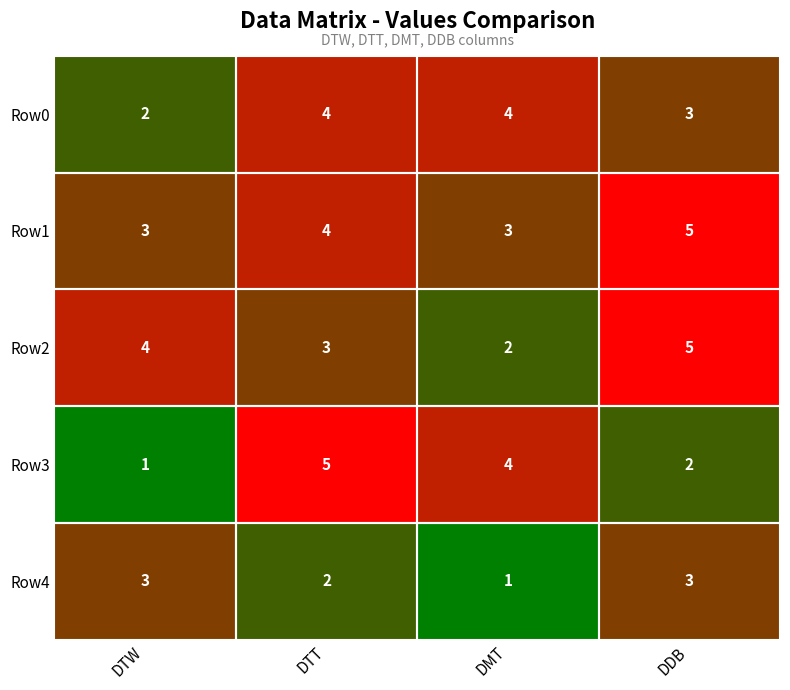

How many data points does each series have?

4